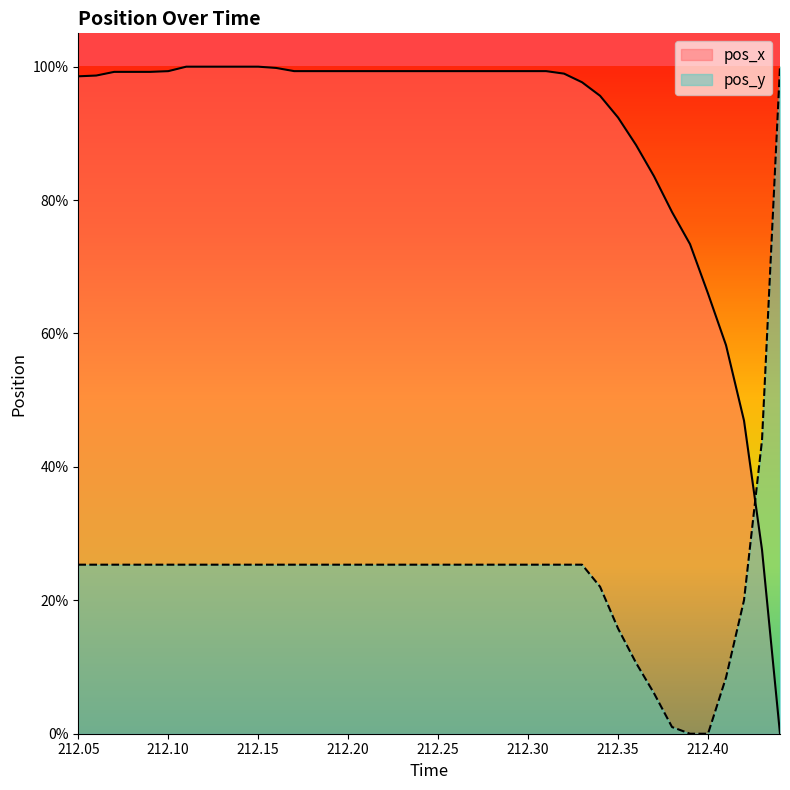

Which has a higher value, 212.39 or 212.22?

212.22